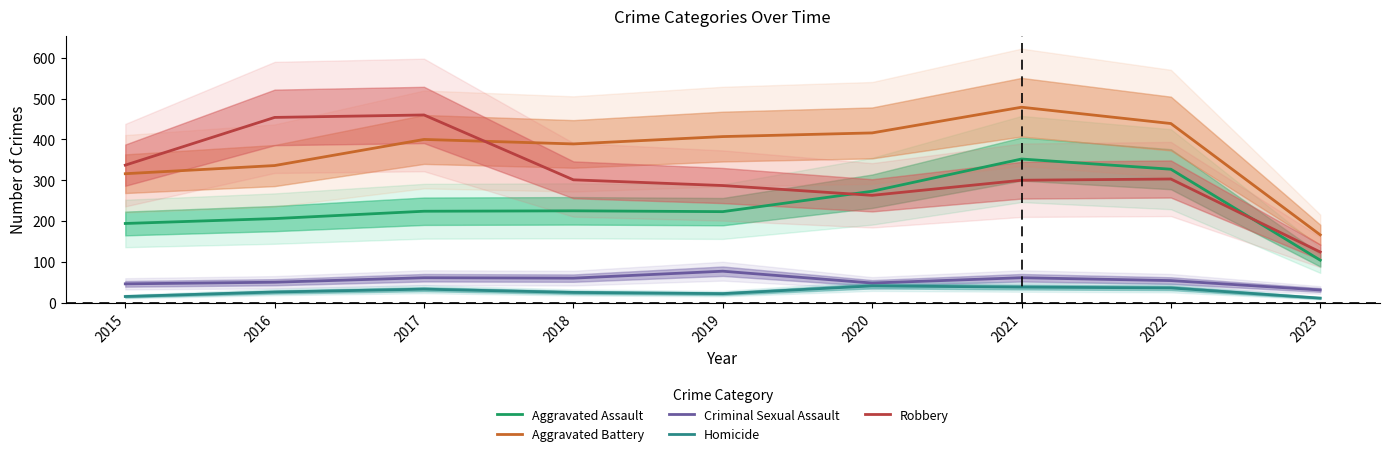

Which category has the highest value in the Robbery series?

2017